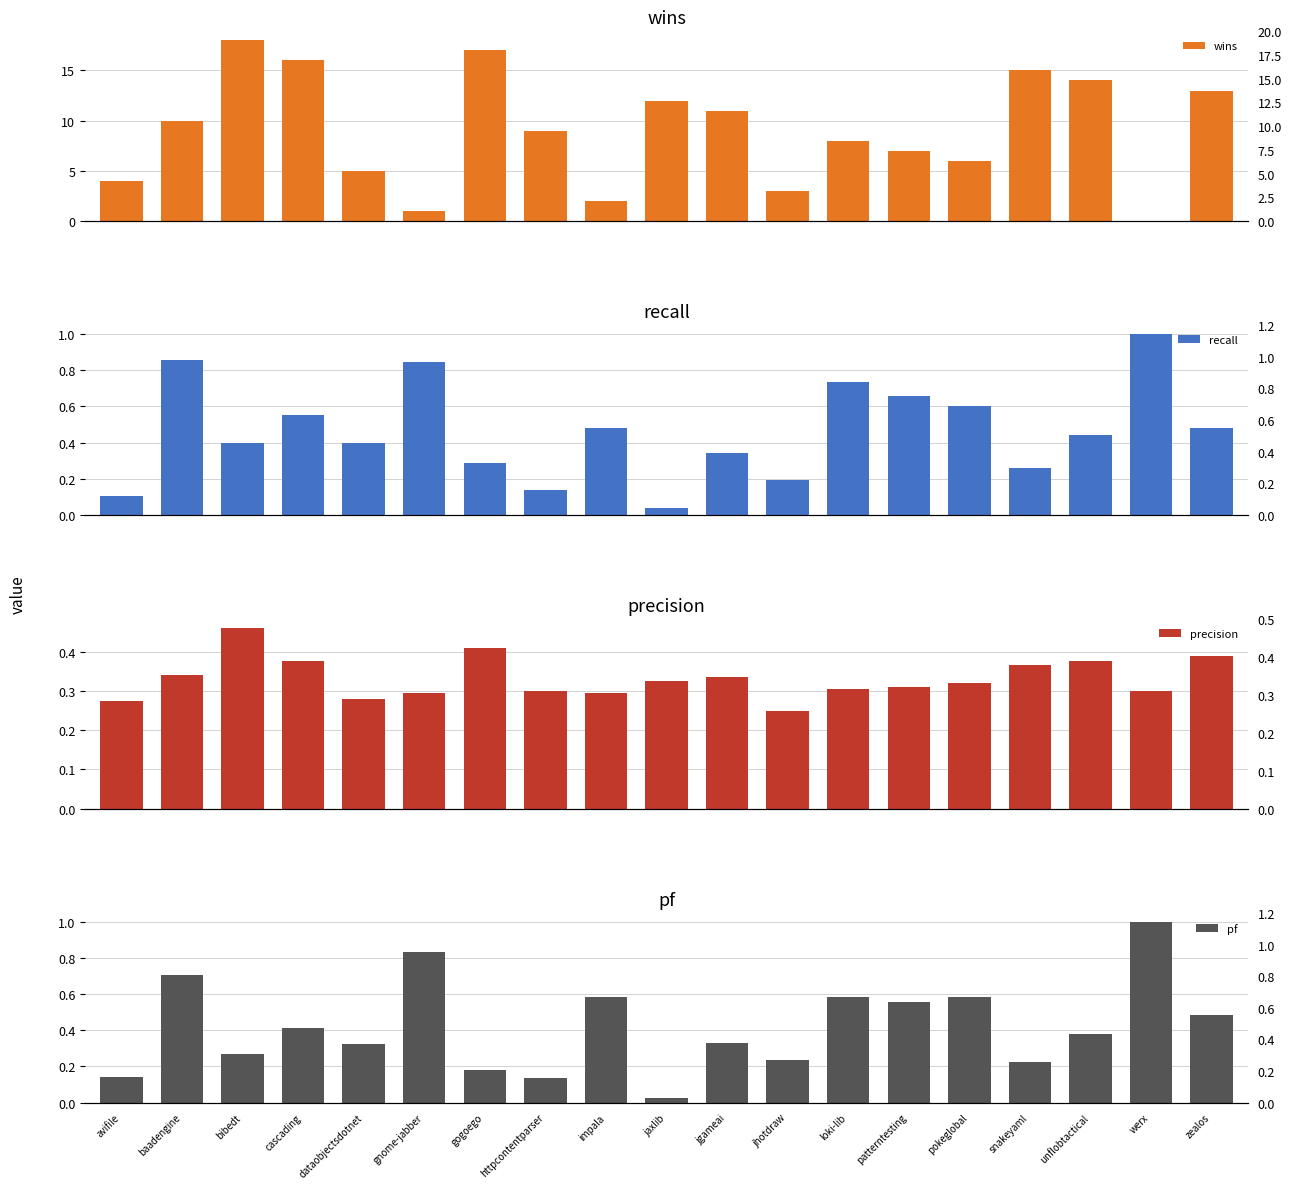

What position from the right is patterntesting?

6